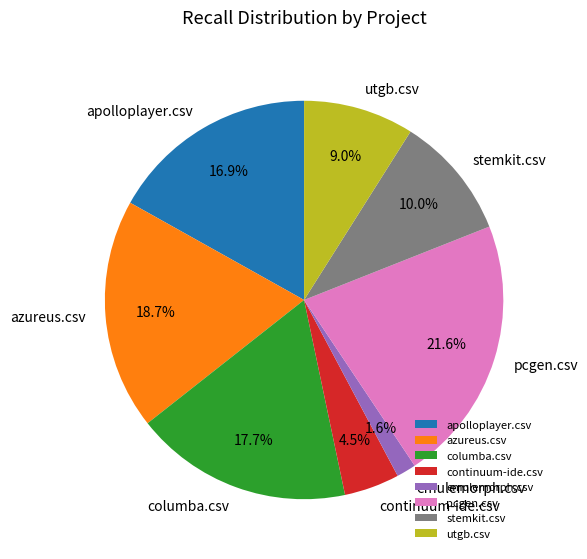

Rank the categories by value from highest to lowest.

pcgen.csv, azureus.csv, columba.csv, apolloplayer.csv, stemkit.csv, utgb.csv, continuum-ide.csv, emulemorph.csv